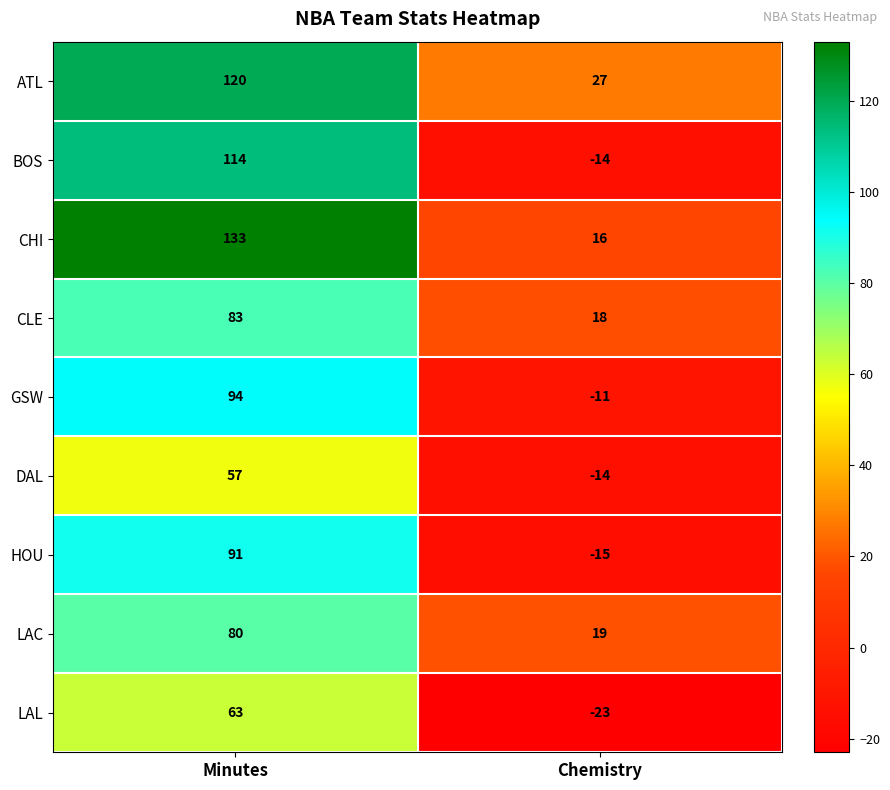

Which series changed the most between Minutes and Chemistry?

BOS